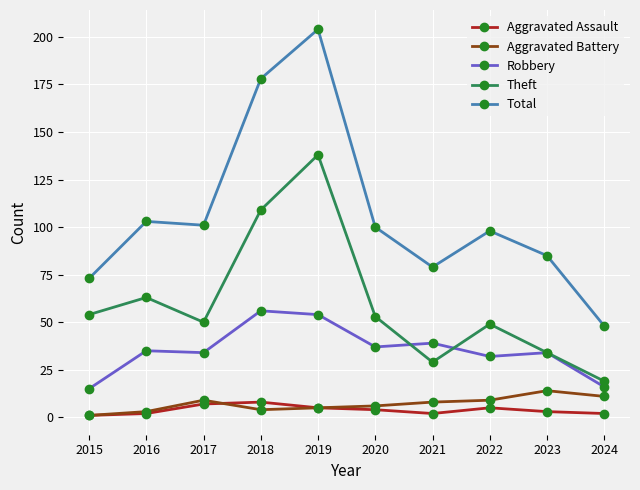

What is the smallest value displayed?

1